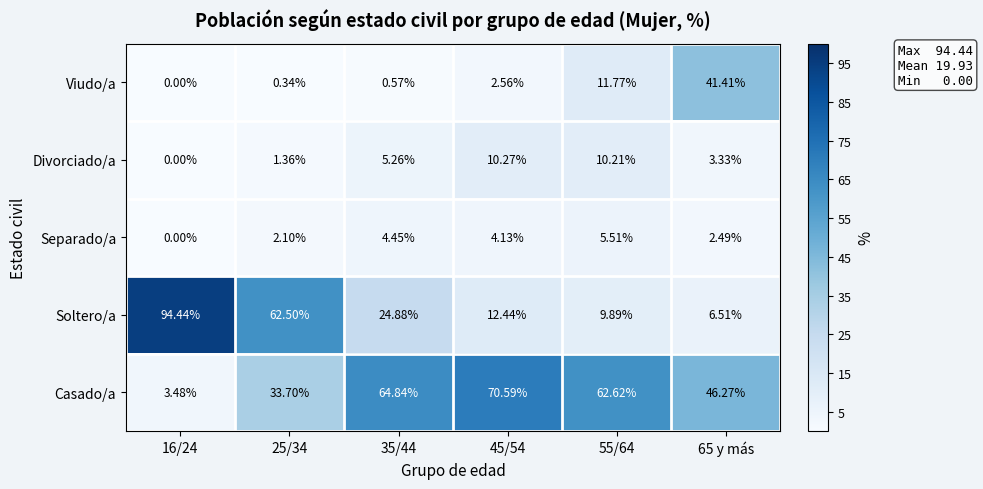

List the series in order of their peak value, lowest first.

Separado/a, Divorciado/a, Viudo/a, Casado/a, Soltero/a